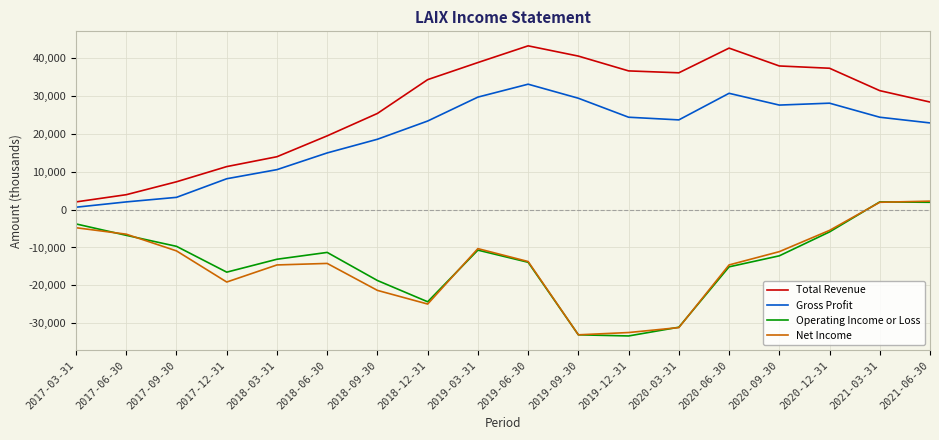

What is the lowest value of the Total Revenue series?

2000